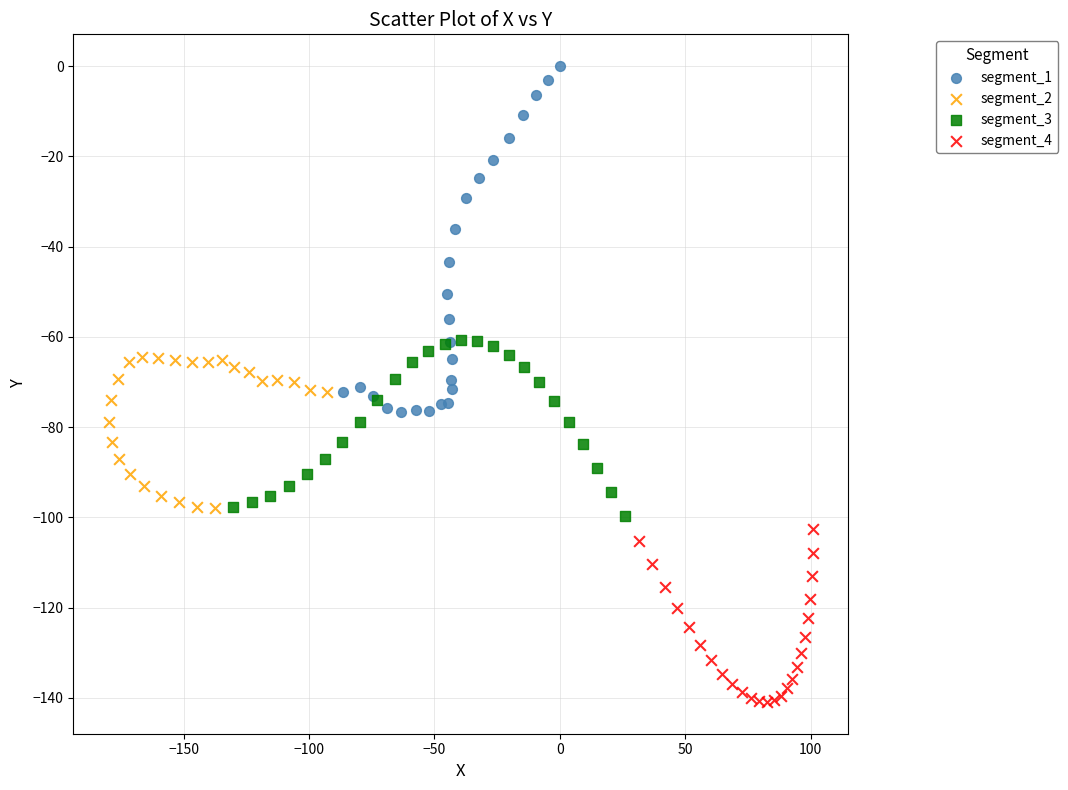

Which series reaches the minimum Y coordinate?

segment_4